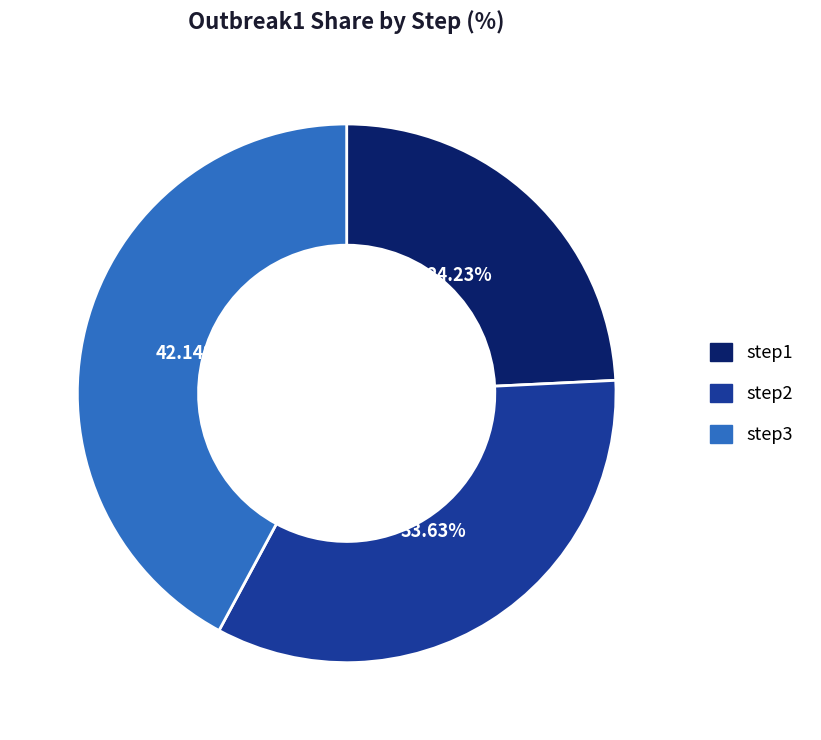

To the nearest percent, what is the combined percentage of step1 and step2?

58%